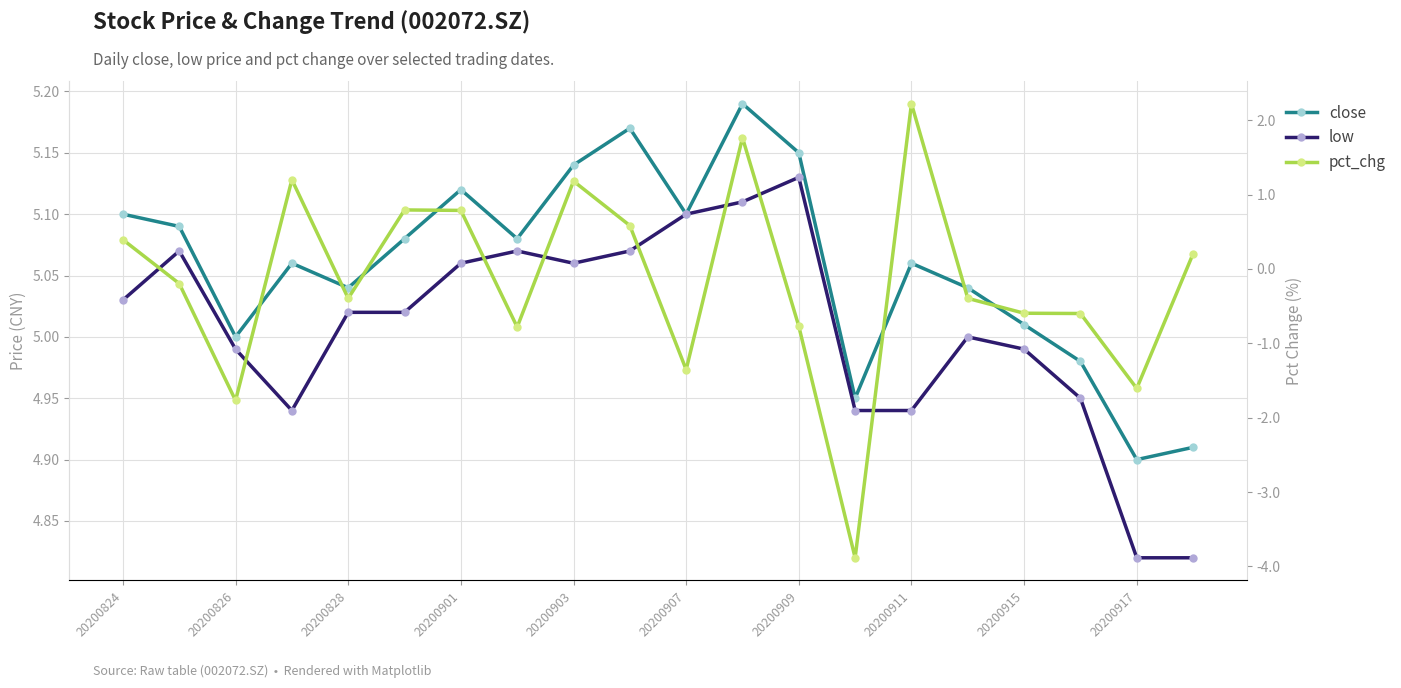

How many series are shown in this chart?

3